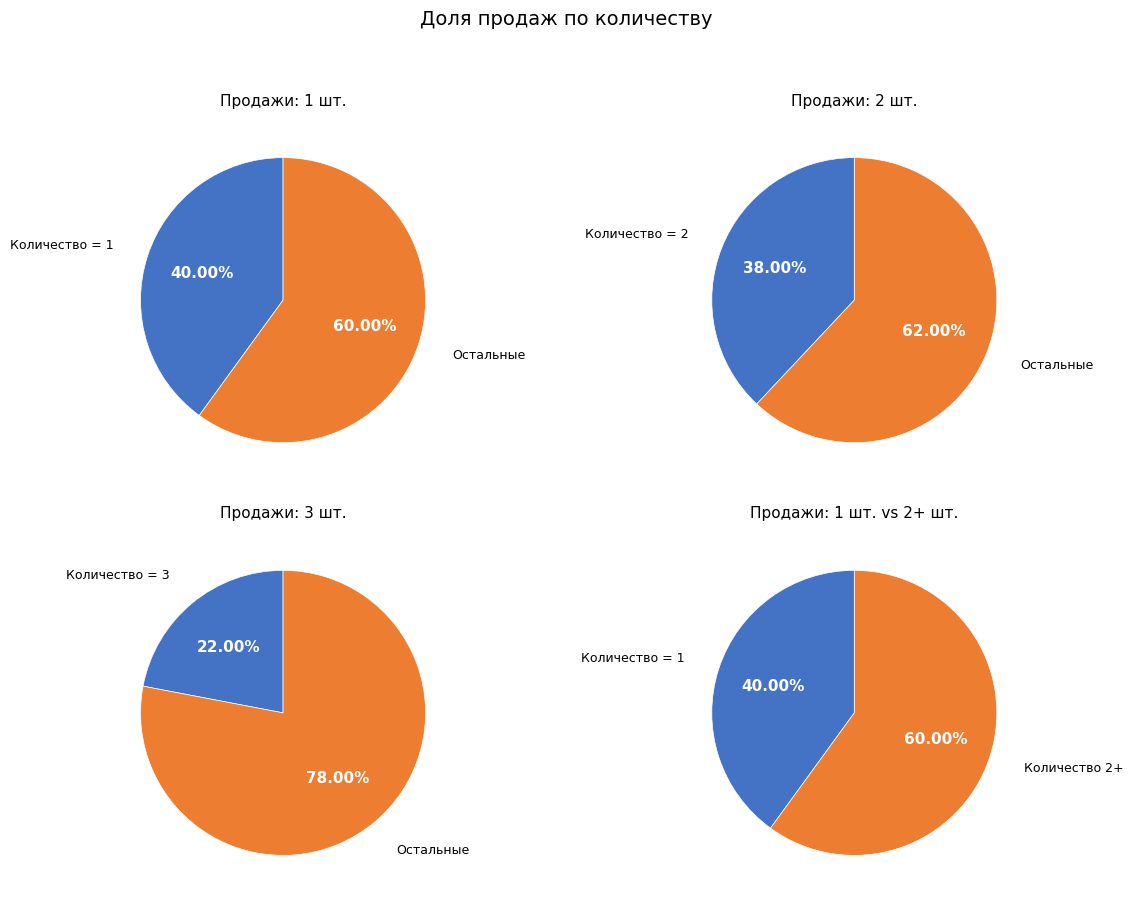

Does Количество 3 represent more than half of the total?

No